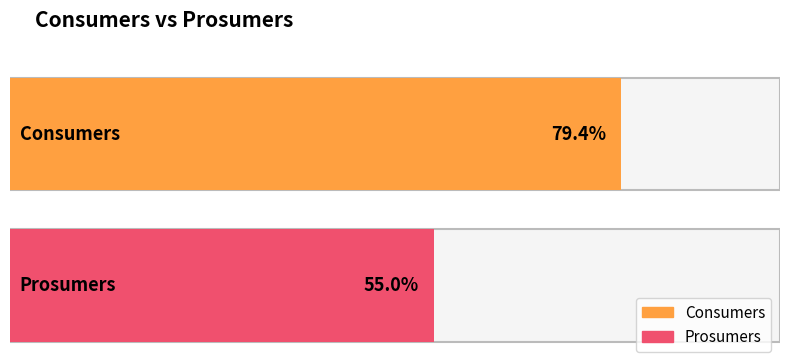

The value of Consumers at 0 is 305. True or false?

False